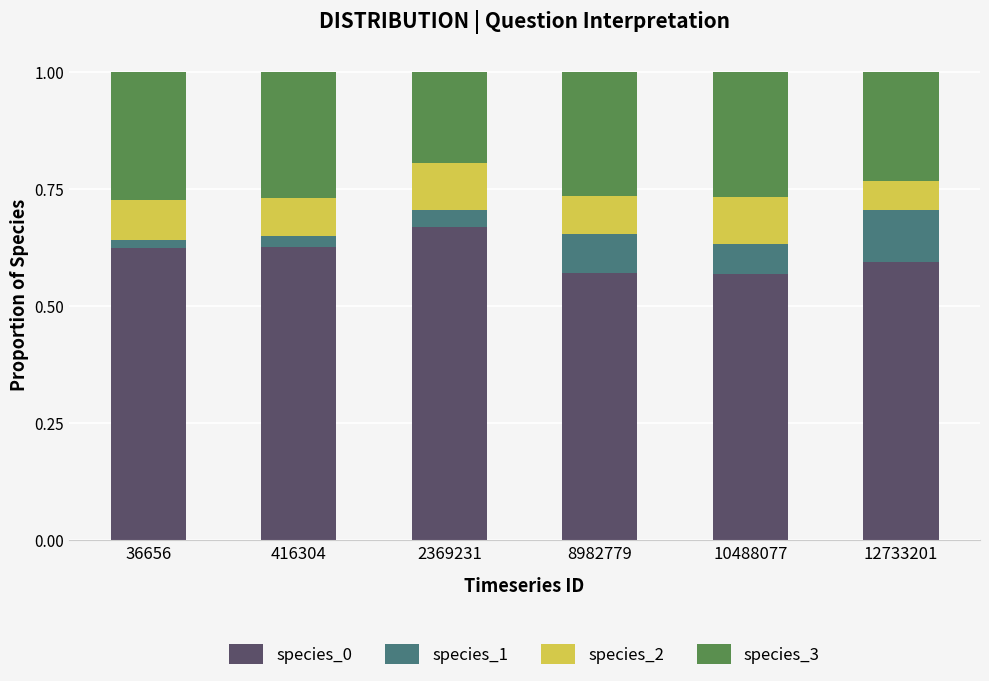

What is the total value across all series at 10488077?

1.0